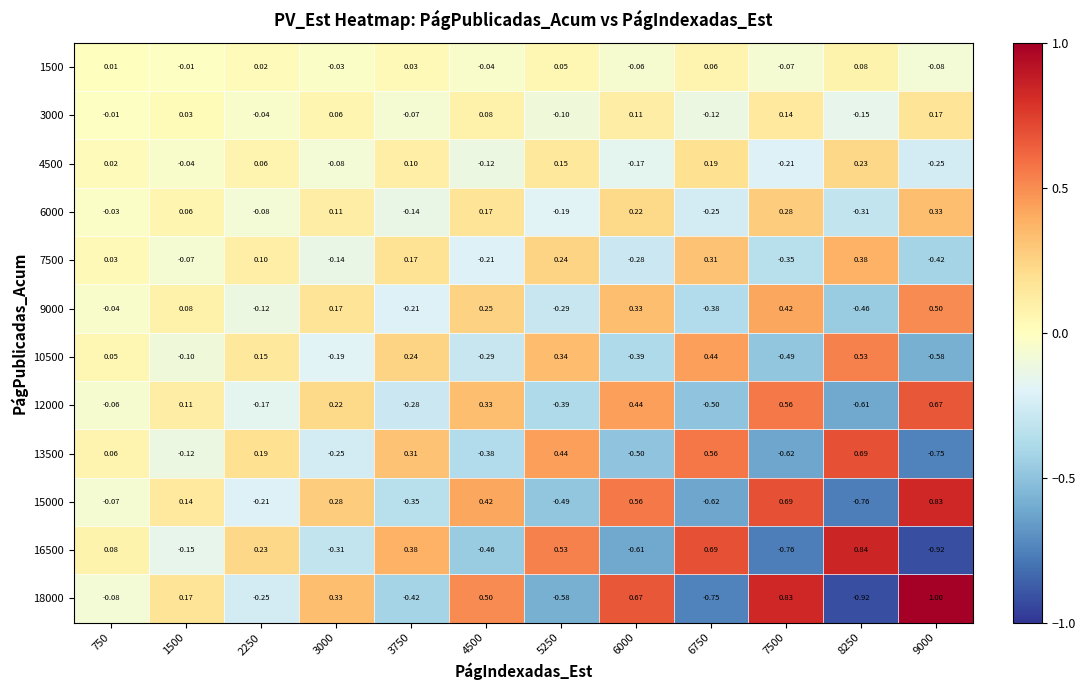

Is the value of 6000 at 3750 greater than the value of 18000 at 8250?

Yes